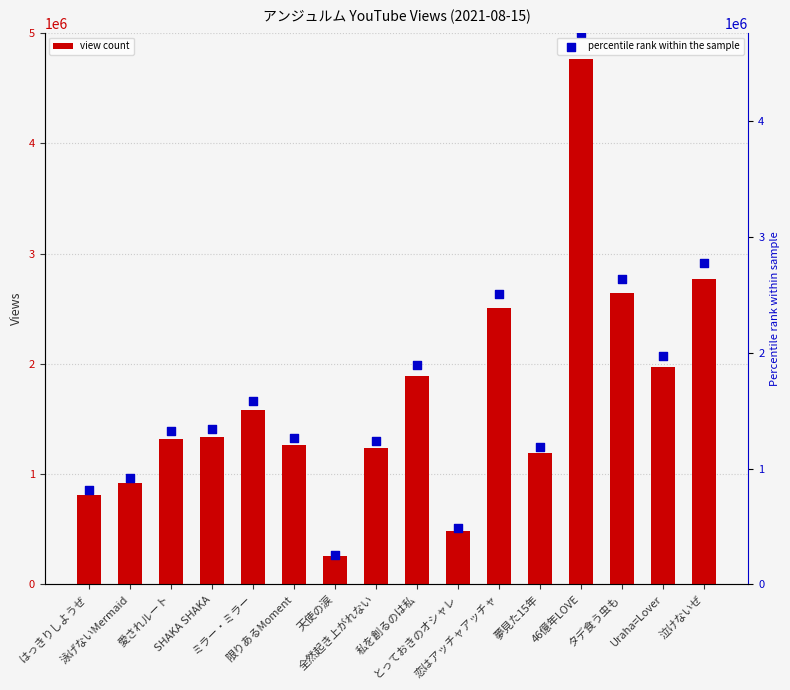

At how many categories does at least one series exceed 2700271?

2